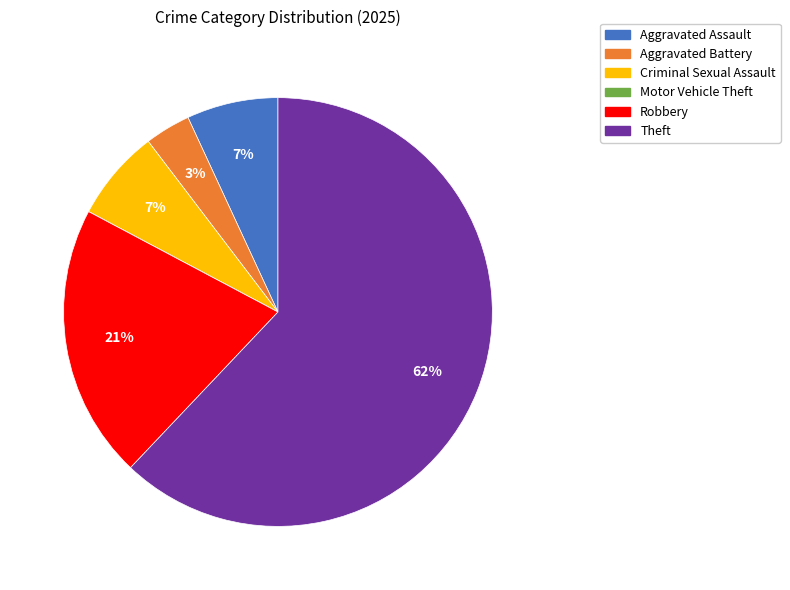

True or false: Aggravated Assault accounts for 15% of the total.

False